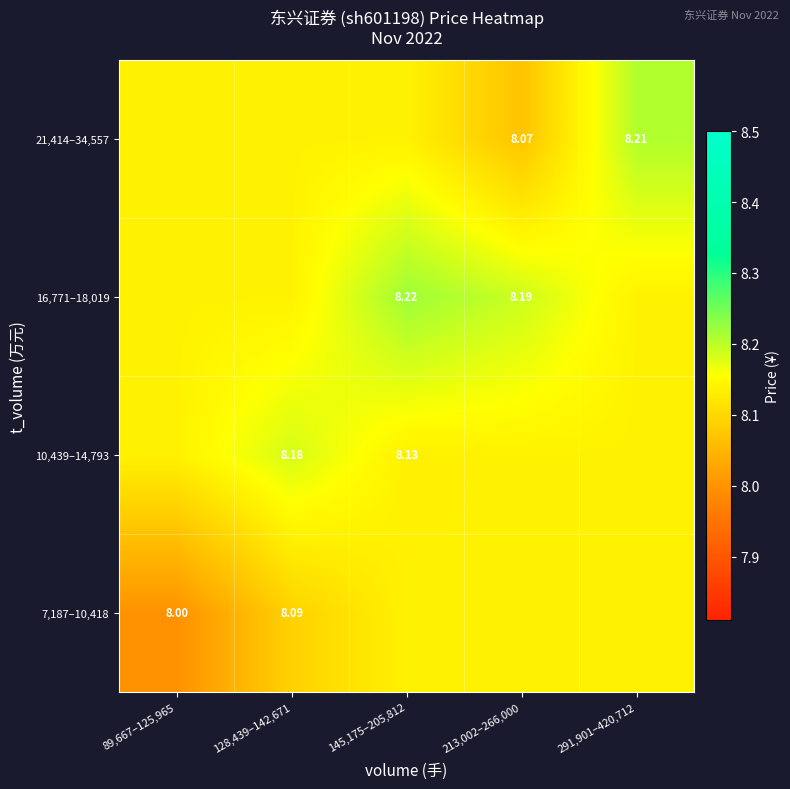

What is the total value across all series at 213,002–266,000?

32.5